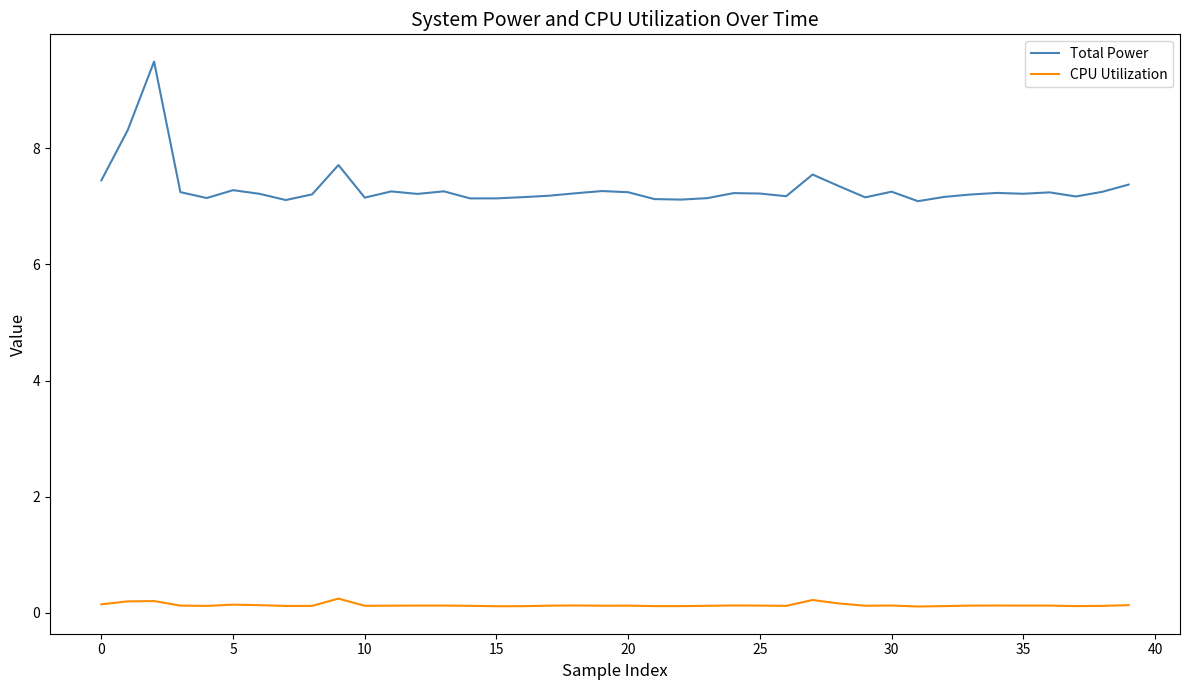

True or false: CPU Utilization and Total Power intersect in this chart.

False